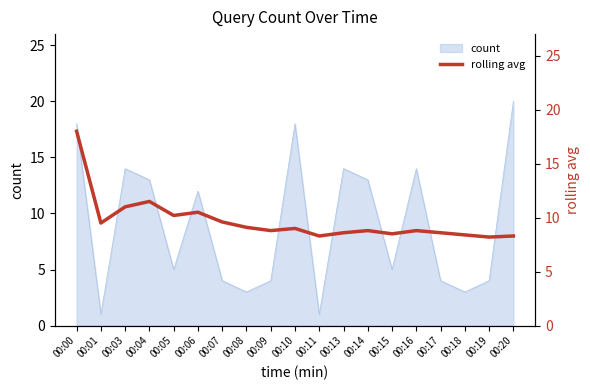

True or false: count has a value of 5 at 00:18.

False